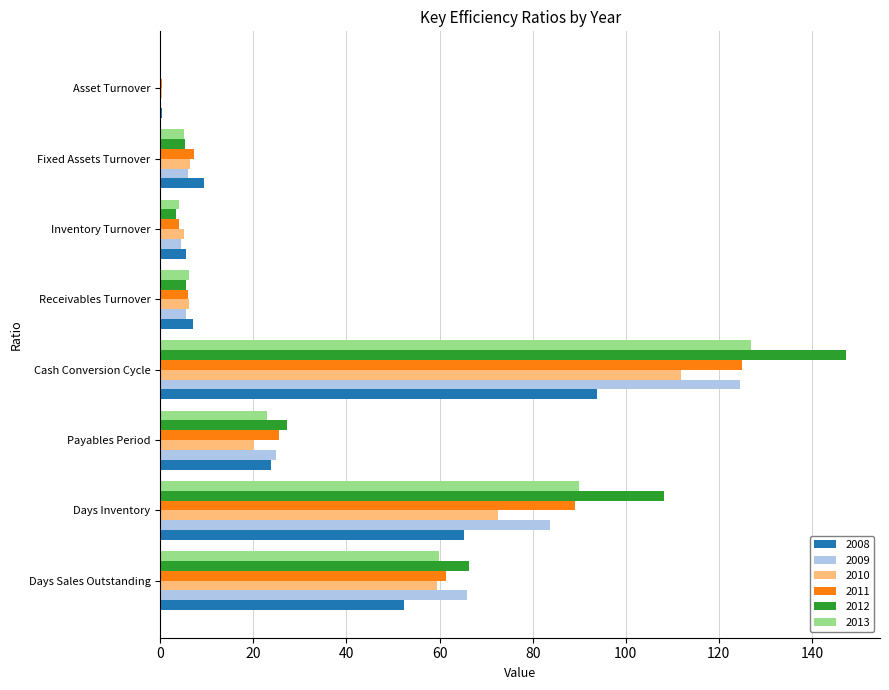

What is the average value of the 2013 series?

39.4